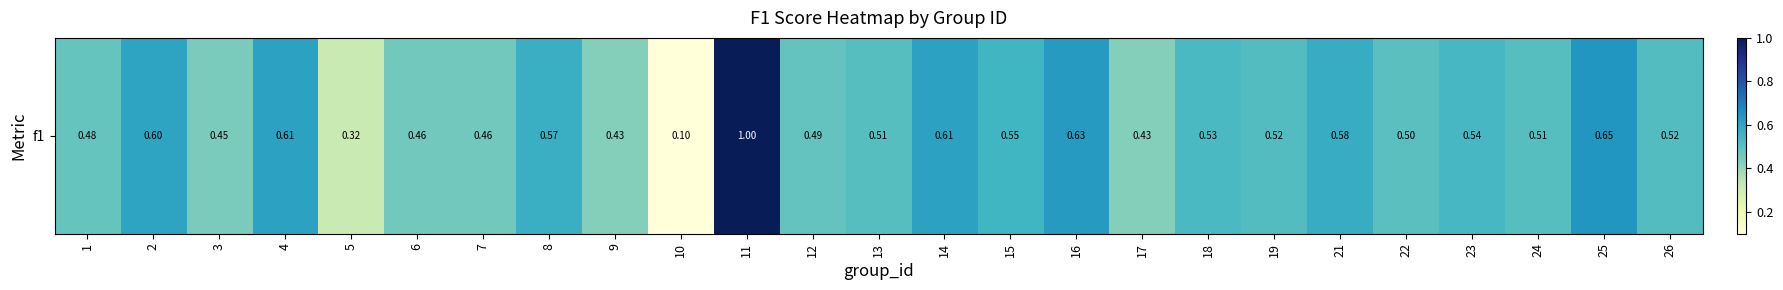

What is the smallest value displayed?

0.1